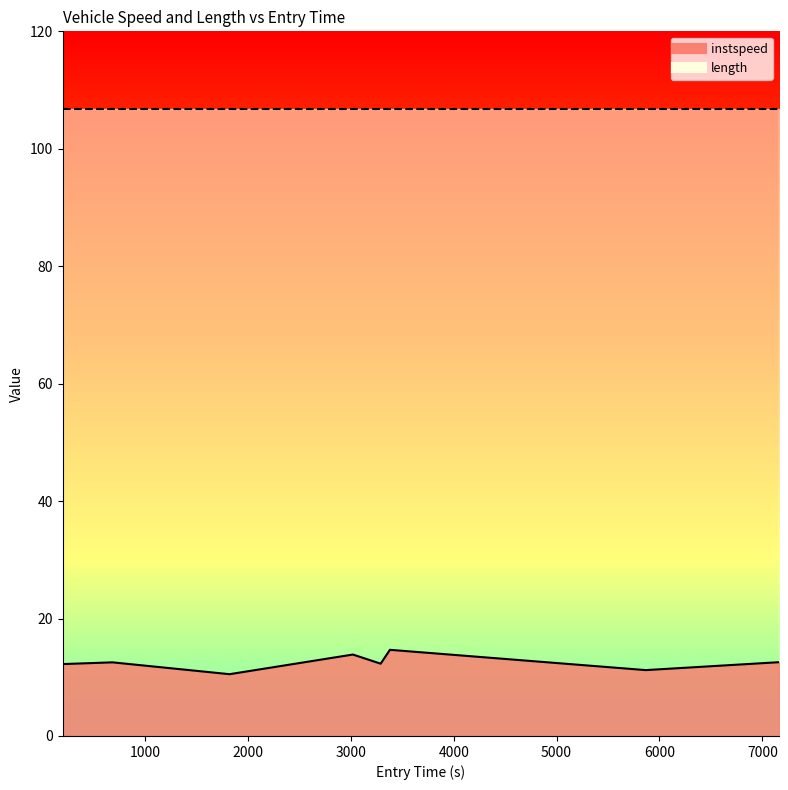

Between 196.7392752293433 and 5866.465690959431, which is larger?

196.7392752293433